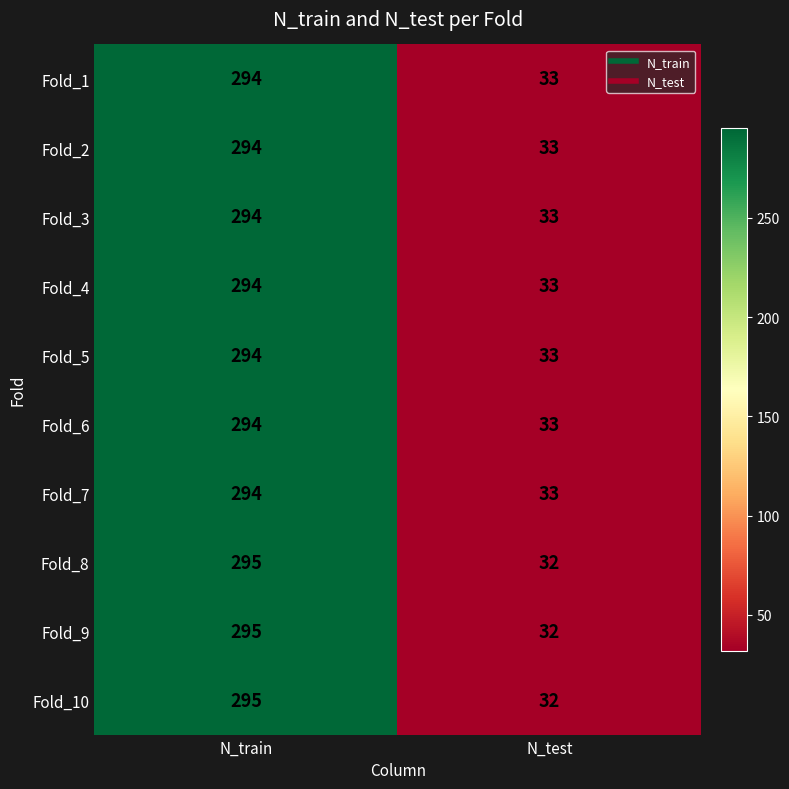

What is the difference between the Fold_9 values at N_train and N_test?

263